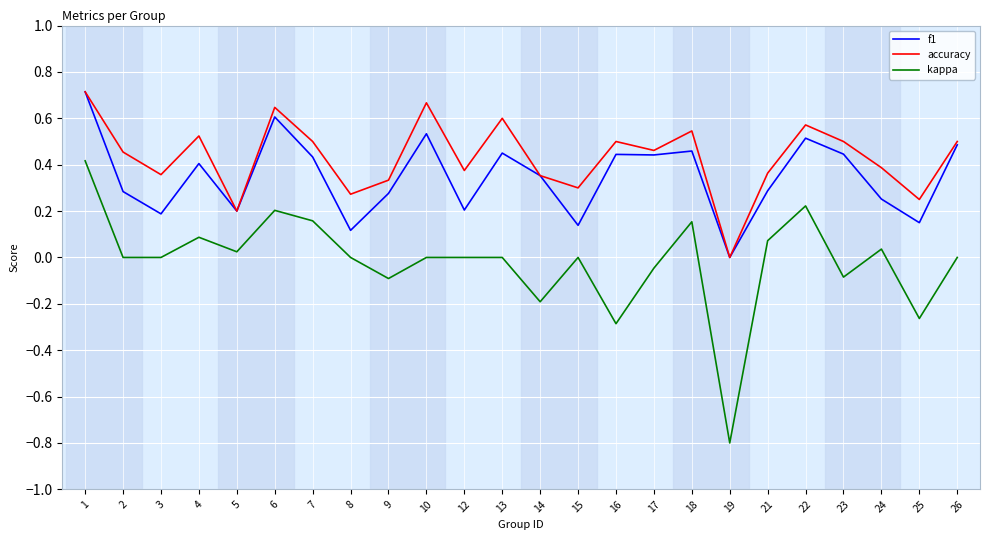

At 16, list the series in order from largest to smallest.

accuracy, f1, kappa